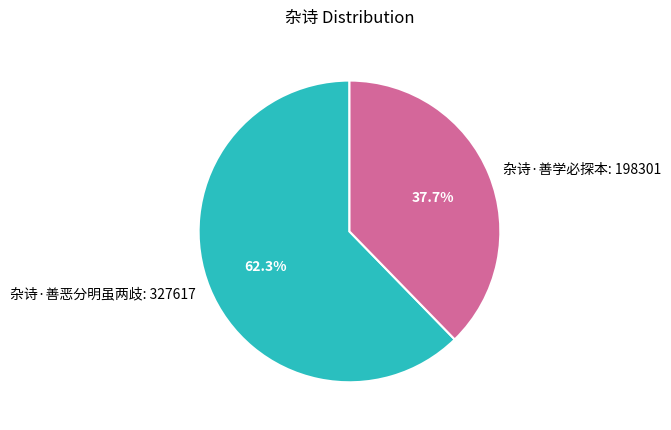

What is the total percentage of 杂诗·善恶分明虽两歧 and 杂诗·善学必探本?

100.0%